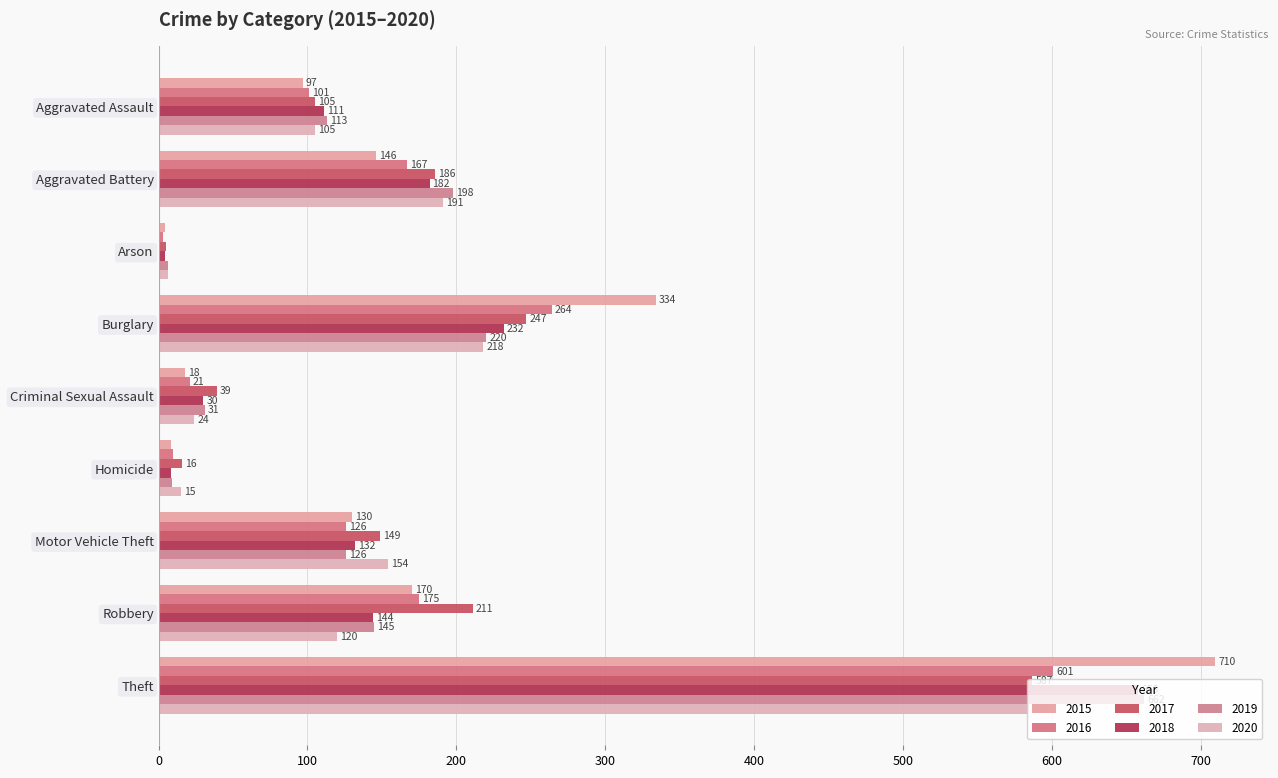

What is the difference between the second highest and minimum values in the 2019 series?

214